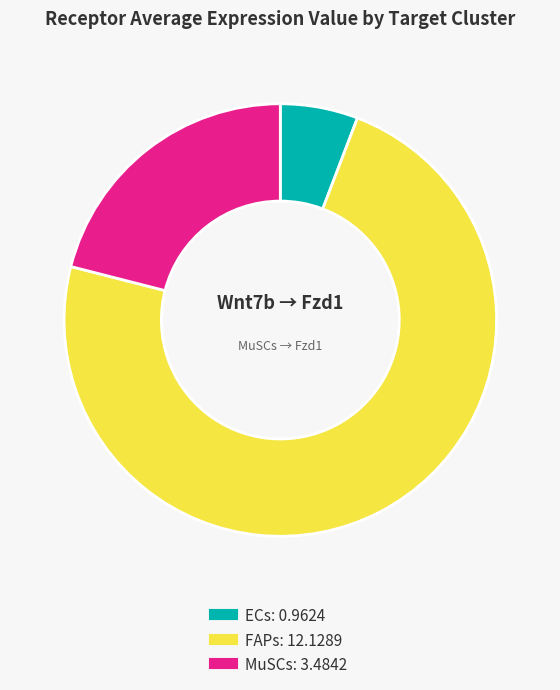

Rank the categories by value from lowest to highest.

ECs, MuSCs, FAPs